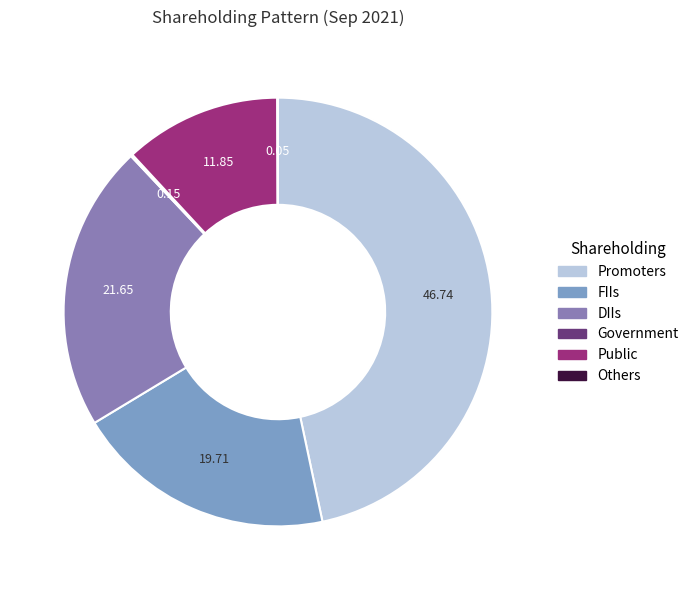

Which slice is the largest?

Promoters